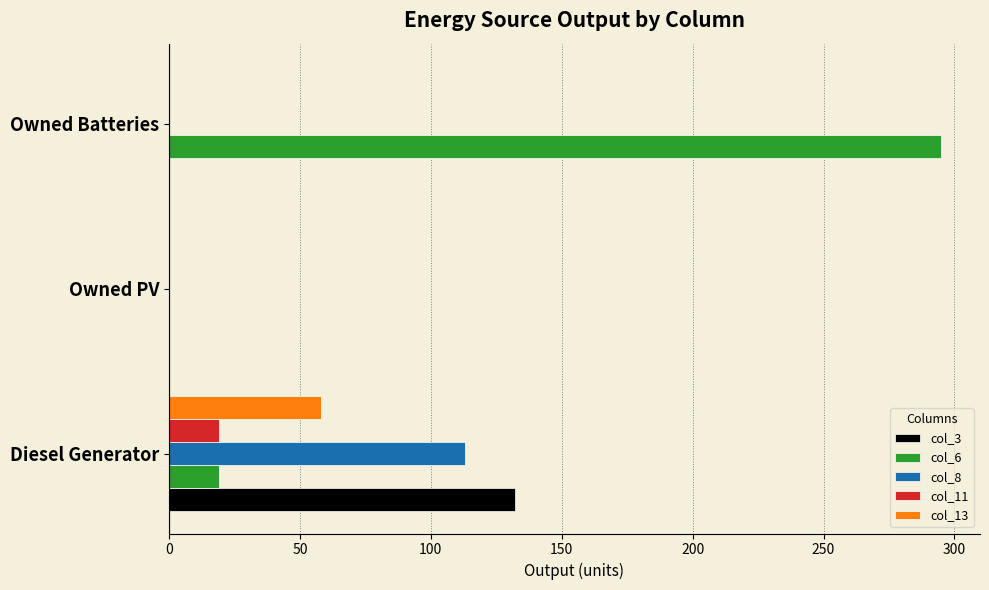

The col_11 series shows 0.0 at Owned PV. True or false?

True